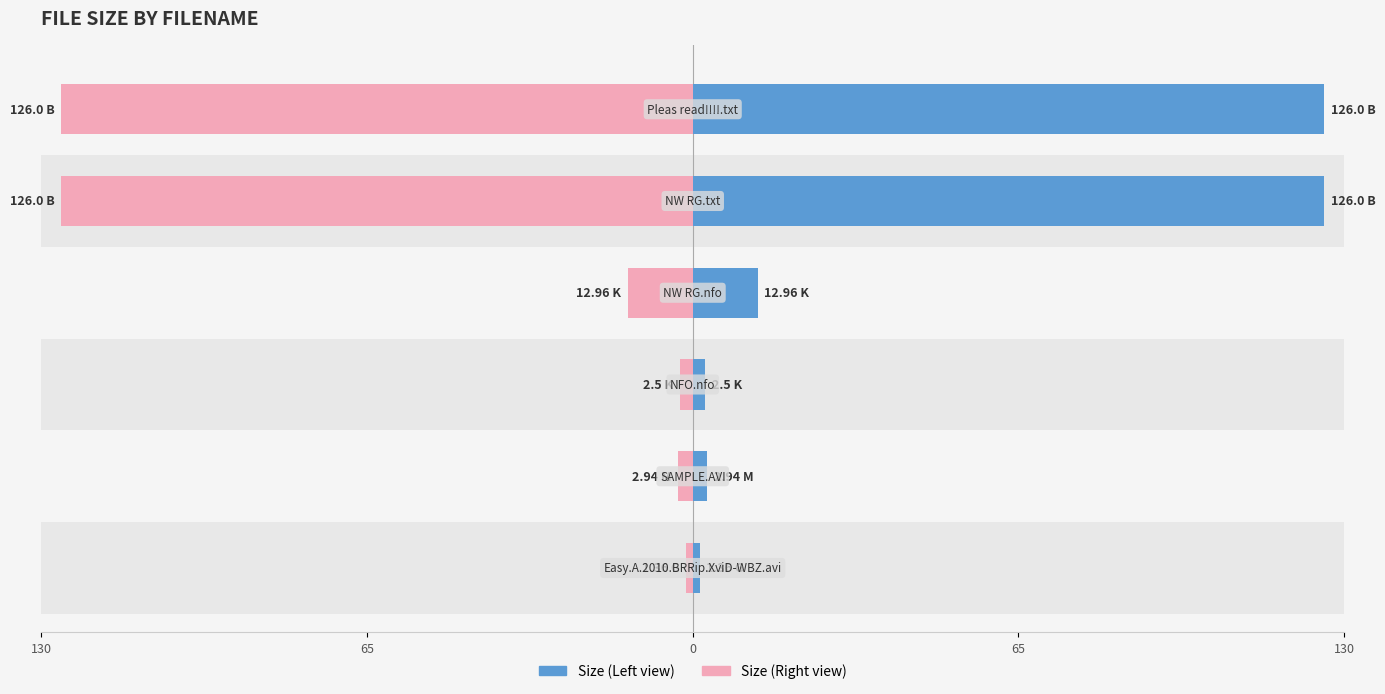

Rank the series by their maximum value, from lowest to highest.

Size (Right), Size (Left)